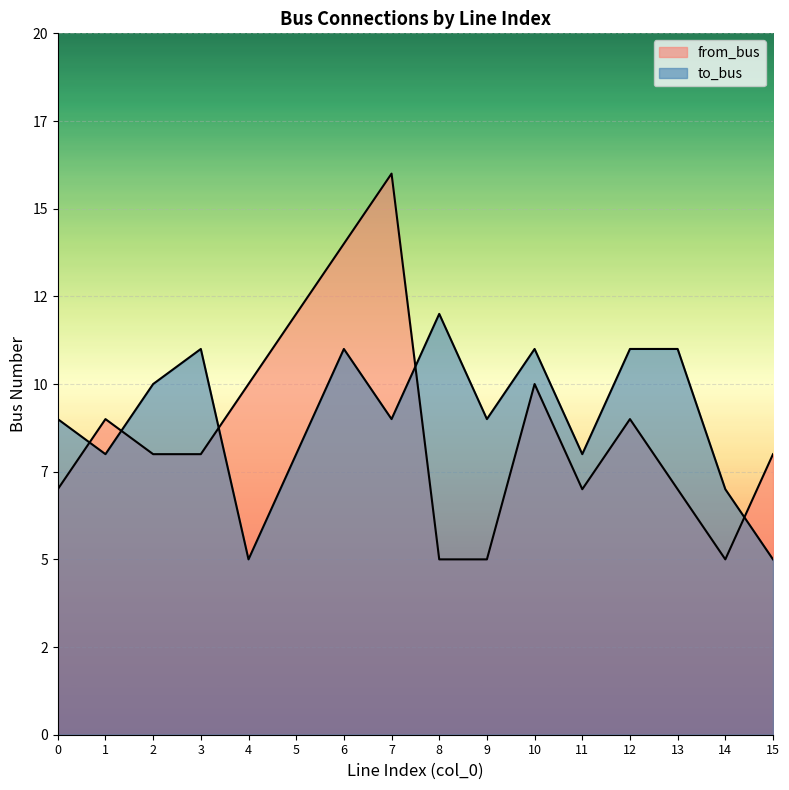

List the labels in order of from_bus value, smallest first.

8, 9, 14, 0, 11, 13, 2, 3, 15, 1, 12, 4, 10, 5, 6, 7